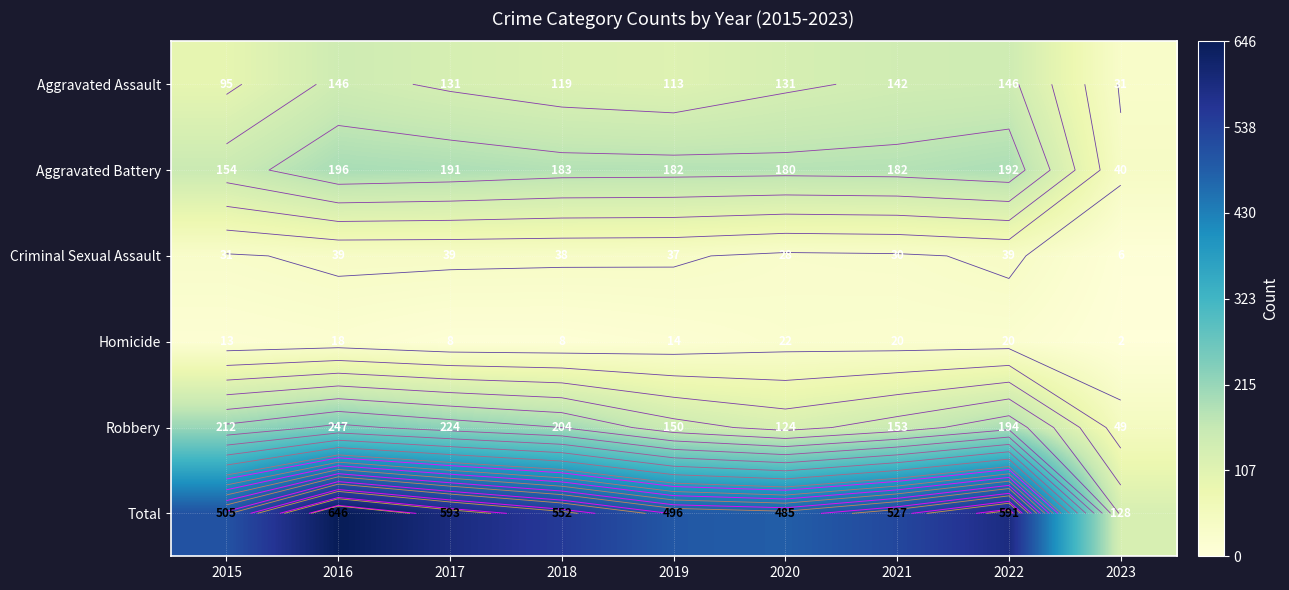

How many categories are shown in the chart?

9